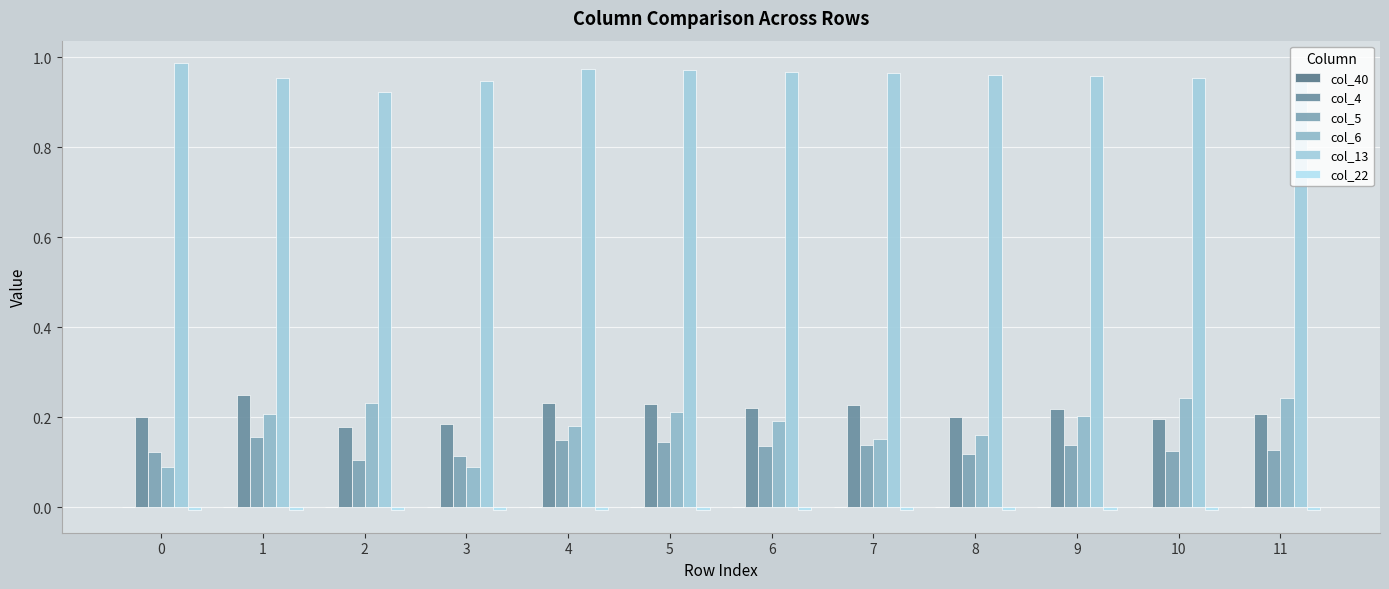

Reading left to right, list all the values displayed in this chart.

col_40: 0=0.0	1=0.0	2=0.0	3=0.0	4=0.0	5=0.0	6=0.0	7=0.0	8=0.0	9=0.0	10=0.0	11=0.0
col_4: 0=0.2	1=0.2	2=0.2	3=0.2	4=0.2	5=0.2	6=0.2	7=0.2	8=0.2	9=0.2	10=0.2	11=0.2
col_5: 0=0.1	1=0.2	2=0.1	3=0.1	4=0.1	5=0.1	6=0.1	7=0.1	8=0.1	9=0.1	10=0.1	11=0.1
col_6: 0=0.1	1=0.2	2=0.2	3=0.1	4=0.2	5=0.2	6=0.2	7=0.2	8=0.2	9=0.2	10=0.2	11=0.2
col_13: 0=1.0	1=1.0	2=0.9	3=0.9	4=1.0	5=1.0	6=1.0	7=1.0	8=1.0	9=1.0	10=1.0	11=1.0
col_22: 0=-0.0	1=-0.0	2=-0.0	3=-0.0	4=-0.0	5=-0.0	6=-0.0	7=-0.0	8=-0.0	9=-0.0	10=-0.0	11=-0.0